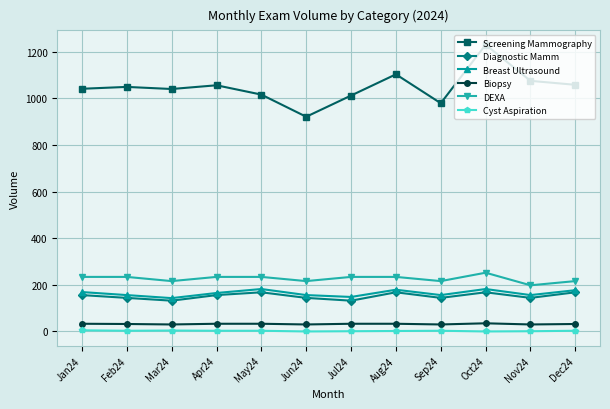

Between Jun24 and Oct24, which series saw the biggest shift?

Screening Mammography